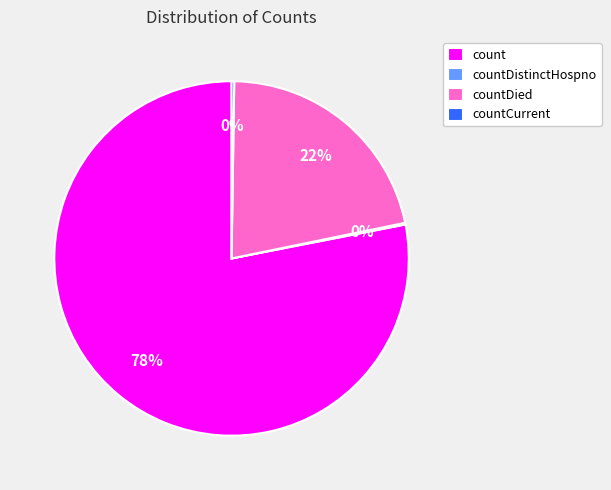

To the nearest percent, what is the average slice percentage?

25%